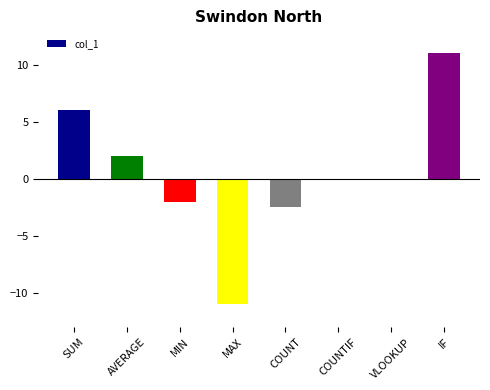

Count the number of categories in the chart.

8